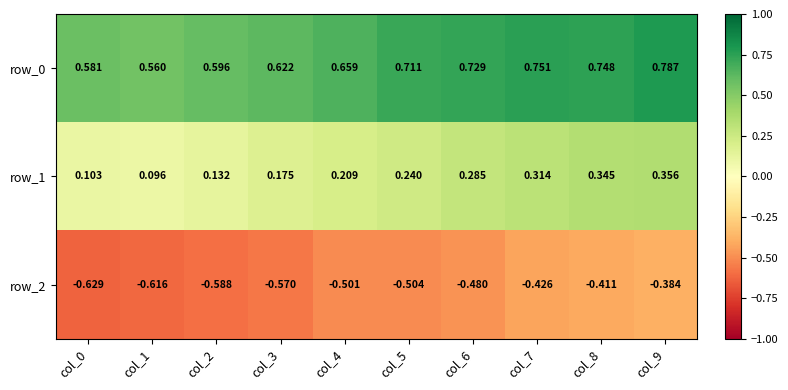

Is the value of row_0 at col_4 greater than the value of row_1 at col_9?

Yes